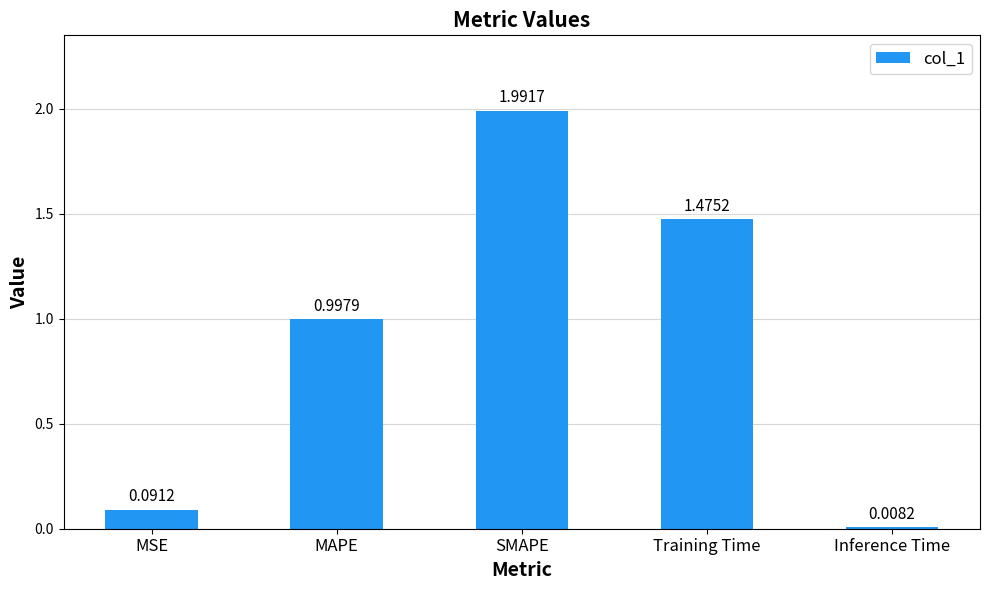

The chart shows a value of 1.4 at MAPE. True or false?

False